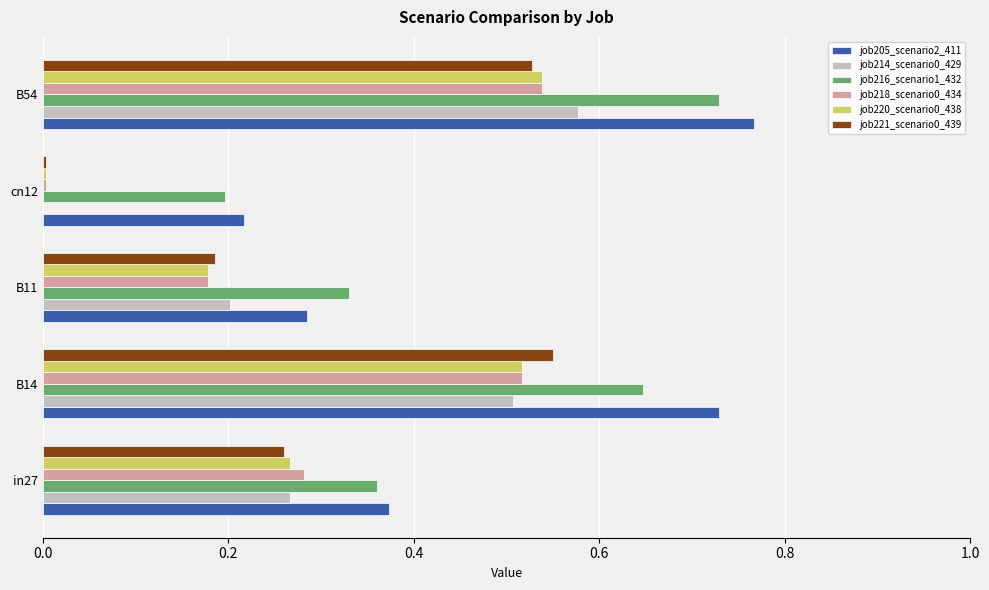

At which label does job221_scenario0_439 reach its peak?

B14